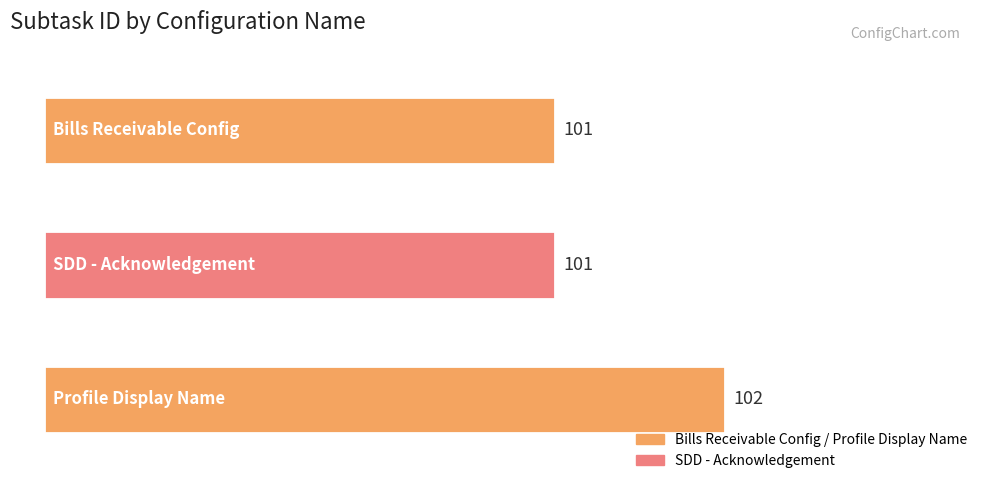

What is the average value?

101